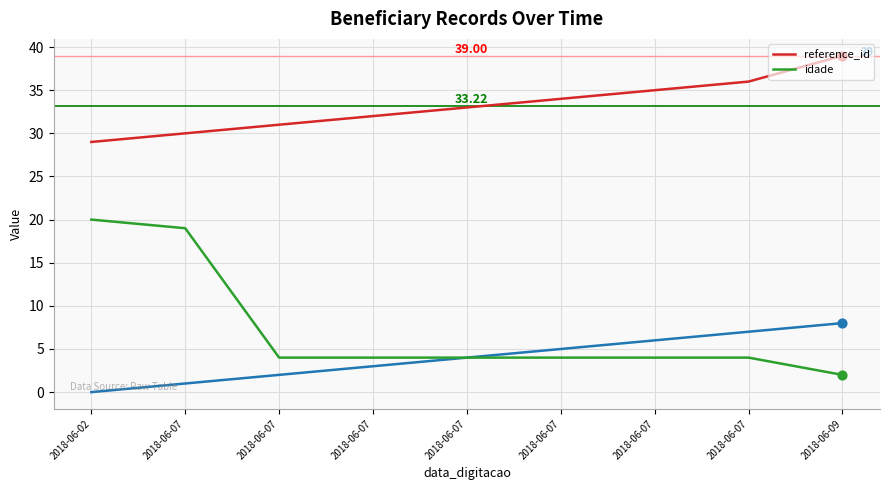

At which category is the sum across all series the highest?

2018-06-02